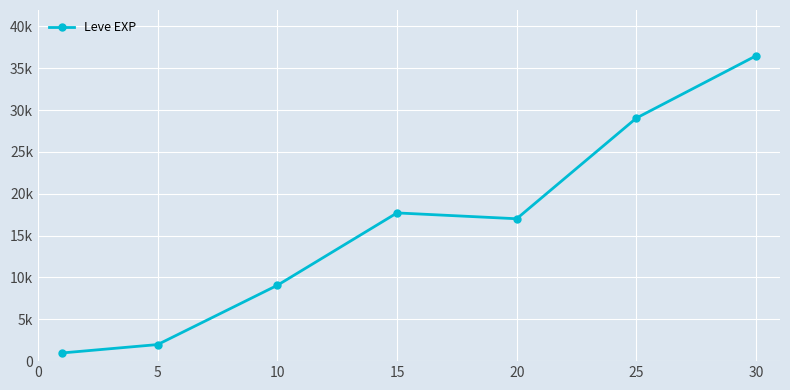

How many points are lower than both their immediate neighbors (excluding endpoints)?

1